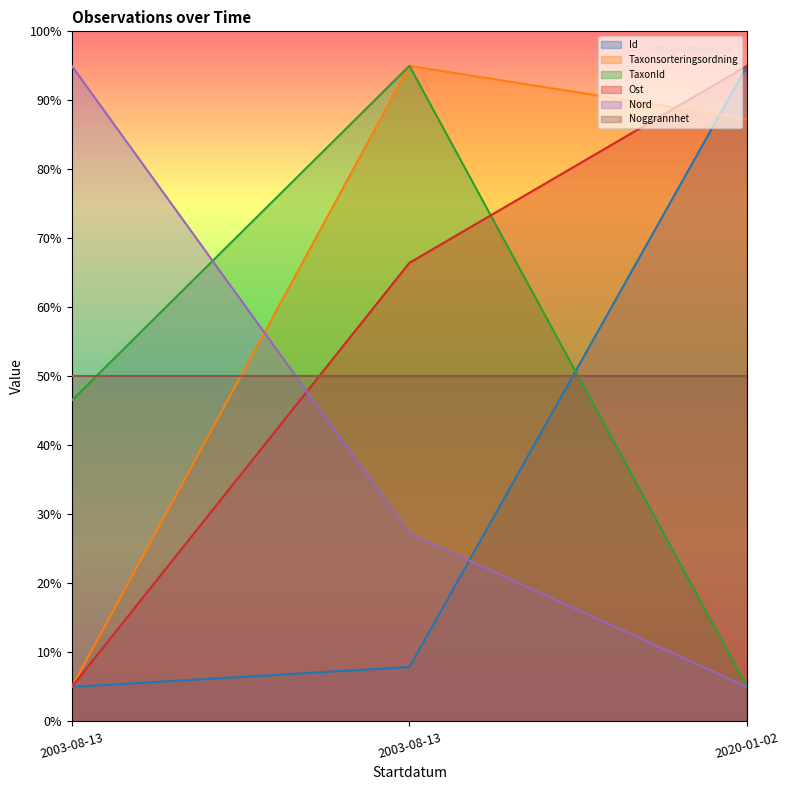

List the labels in order of Taxonsorteringsordning value, smallest first.

2003-08-13, 2020-01-02, 2003-08-13